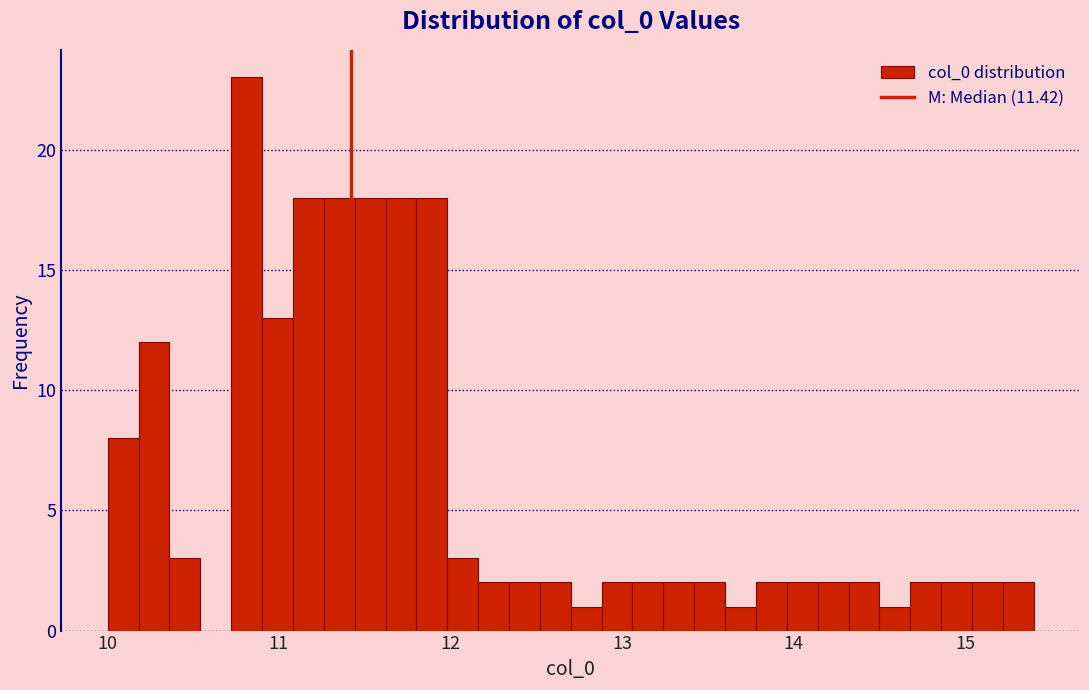

Read against the x-axis, roughly where is the centre of the tallest bar?

10.8